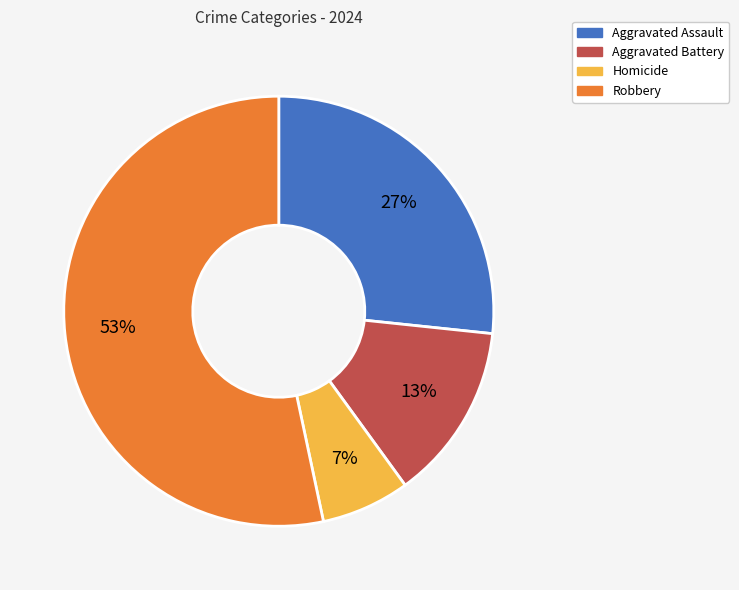

Between Homicide and Aggravated Battery, which is larger?

Aggravated Battery